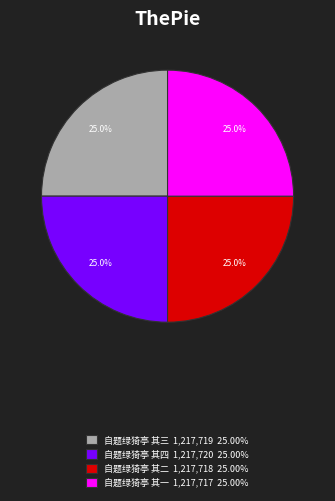

Approximately how many times larger is the value at 自题绿猗亭 其四 1,217,720 25.00% compared to 自题绿猗亭 其二 1,217,718 25.00%?

1.0